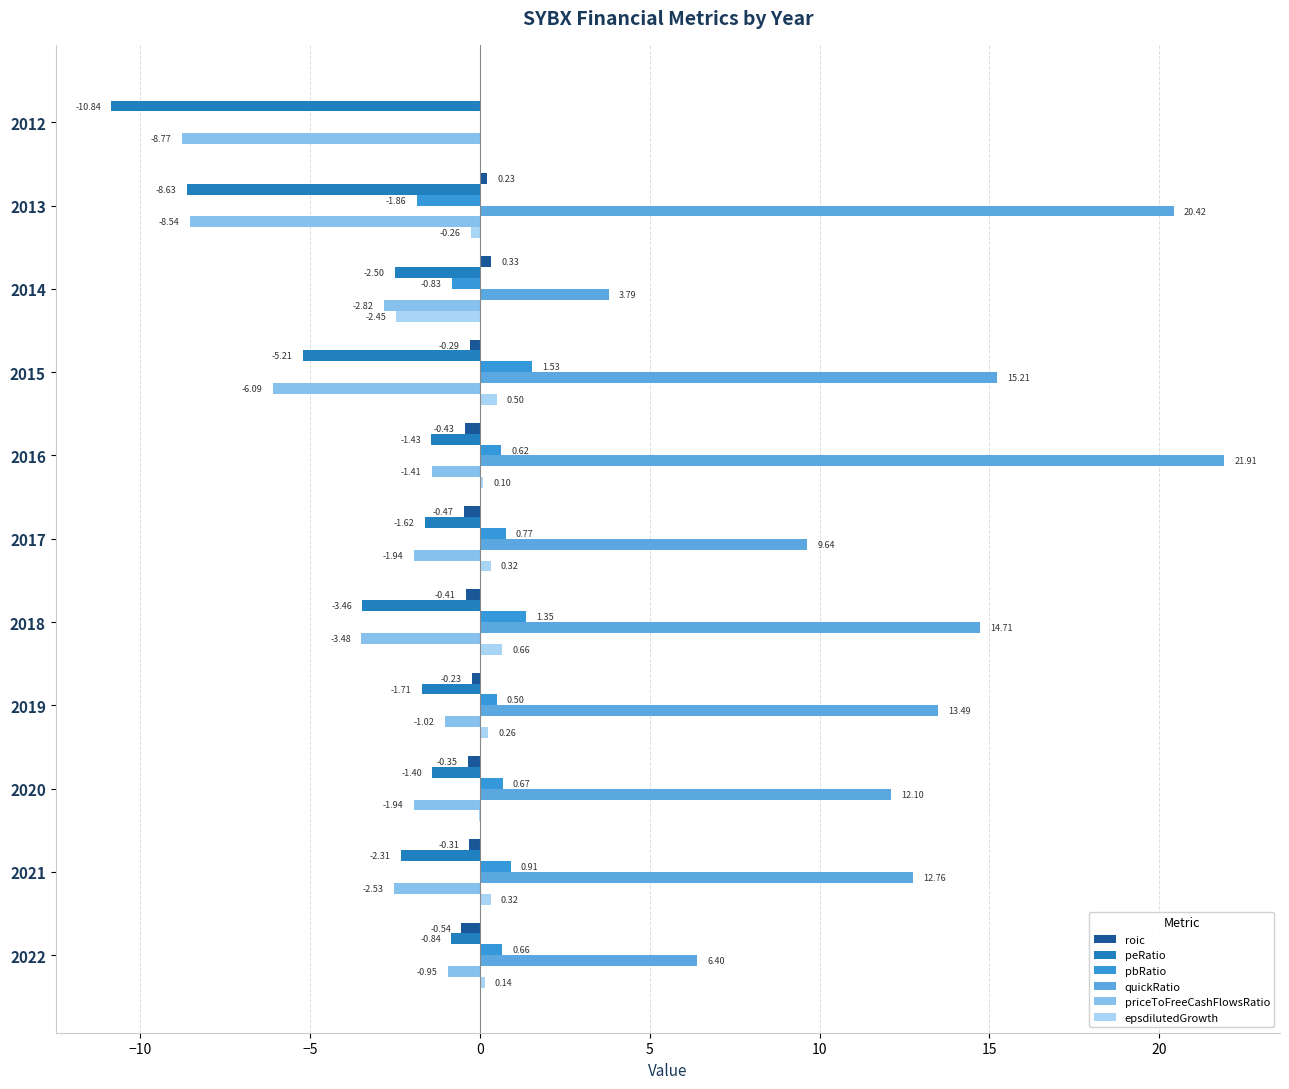

Which series has the largest range (max minus min)?

quickRatio